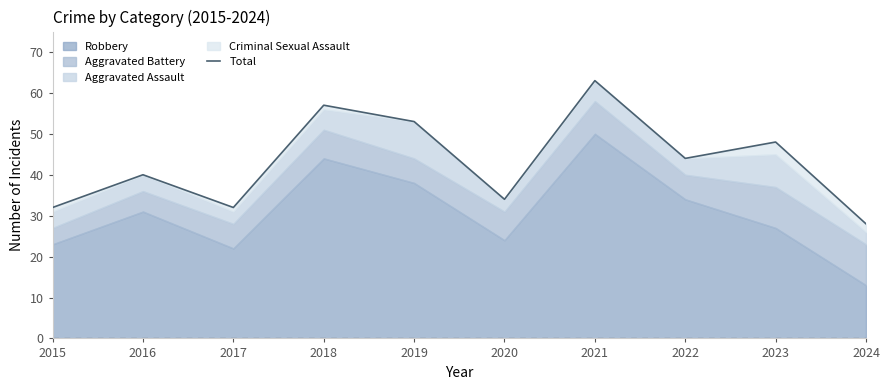

What is the maximum value shown in the chart?

63